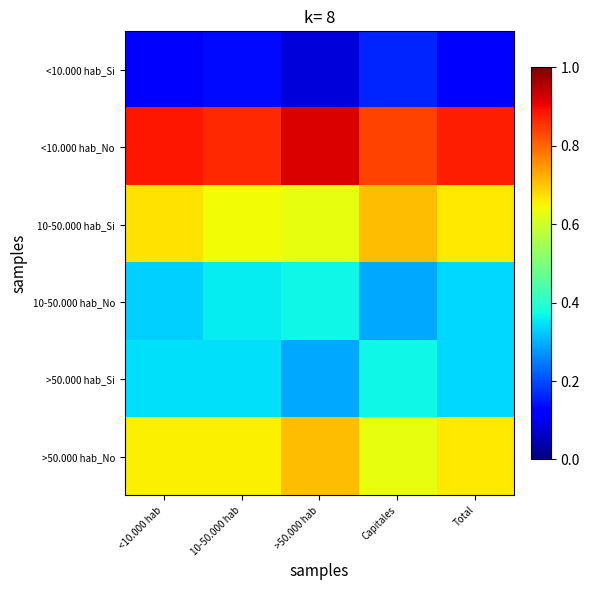

Reading right to left, list all the values displayed in this chart.

<10.000 hab_Si: Total=0.1	Capitales=0.2	>50.000 hab=0.1	10-50.000 hab=0.1	<10.000 hab=0.1
<10.000 hab_No: Total=0.9	Capitales=0.8	>50.000 hab=0.9	10-50.000 hab=0.9	<10.000 hab=0.9
10-50.000 hab_Si: Total=0.7	Capitales=0.7	>50.000 hab=0.6	10-50.000 hab=0.6	<10.000 hab=0.7
10-50.000 hab_No: Total=0.3	Capitales=0.3	>50.000 hab=0.4	10-50.000 hab=0.4	<10.000 hab=0.3
>50.000 hab_Si: Total=0.3	Capitales=0.4	>50.000 hab=0.3	10-50.000 hab=0.3	<10.000 hab=0.3
>50.000 hab_No: Total=0.7	Capitales=0.6	>50.000 hab=0.7	10-50.000 hab=0.7	<10.000 hab=0.7